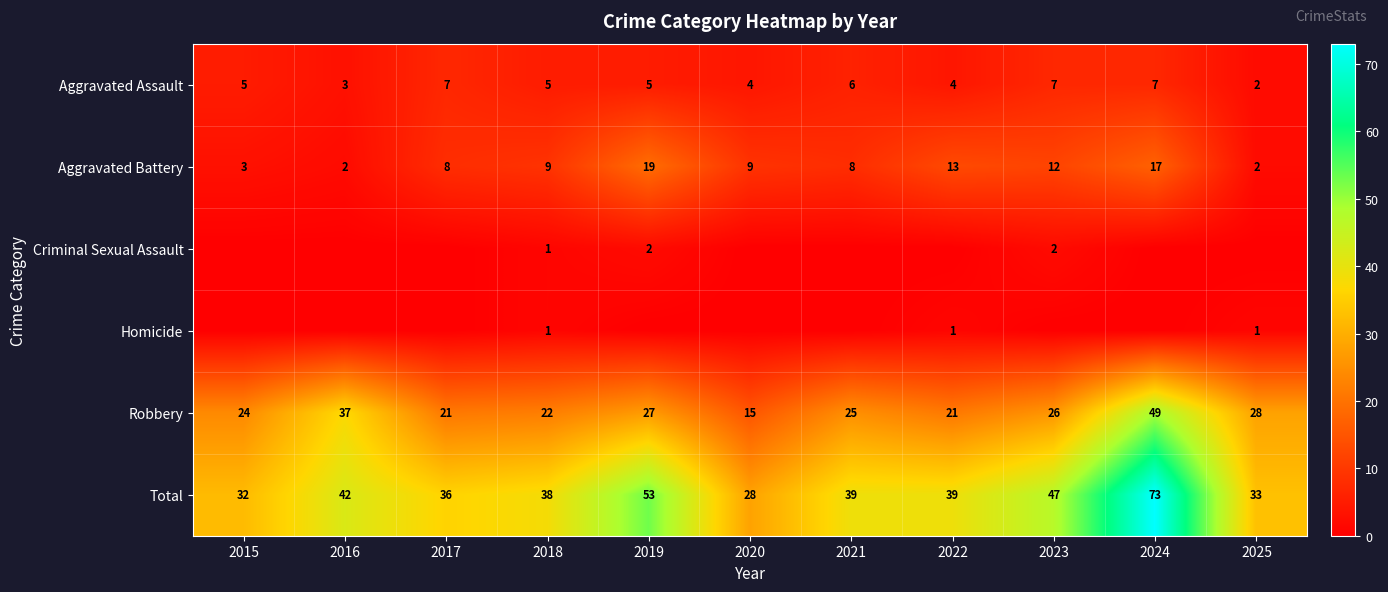

Is it true that Aggravated Assault equals 3 at 2016?

True